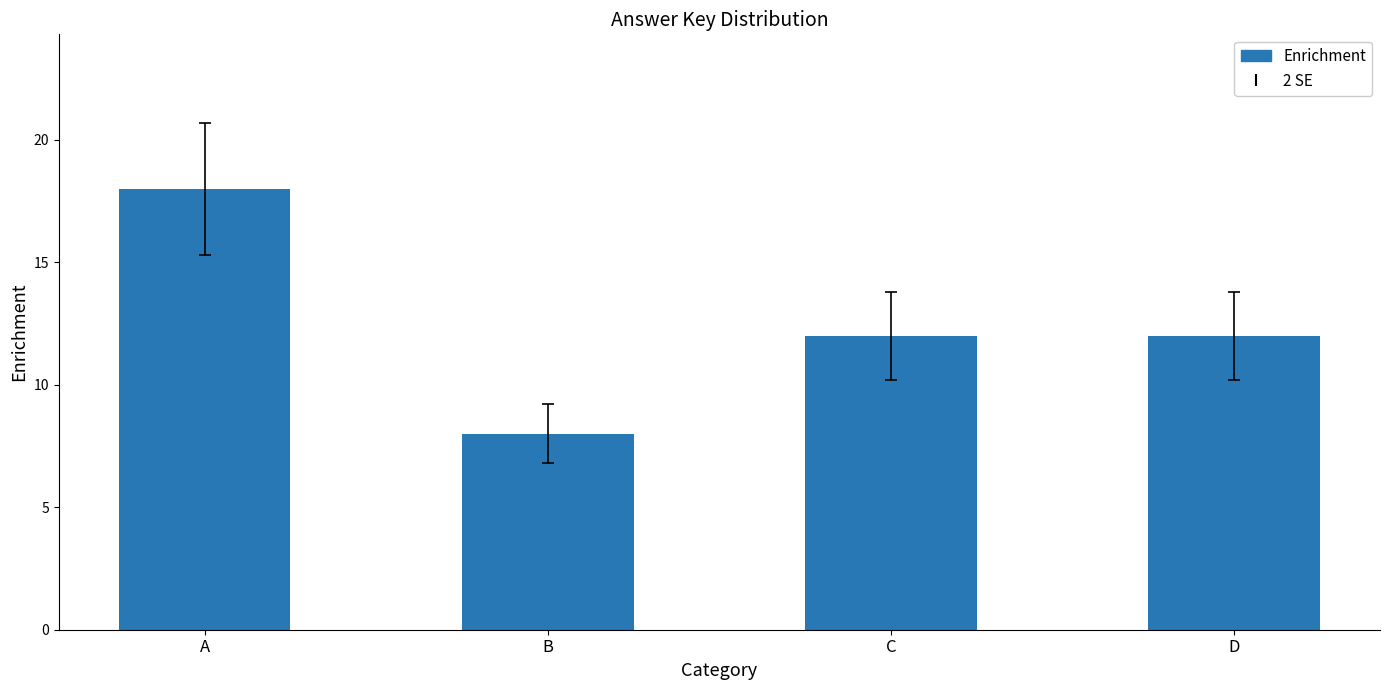

What value does the data have at C, to the nearest 10?

10